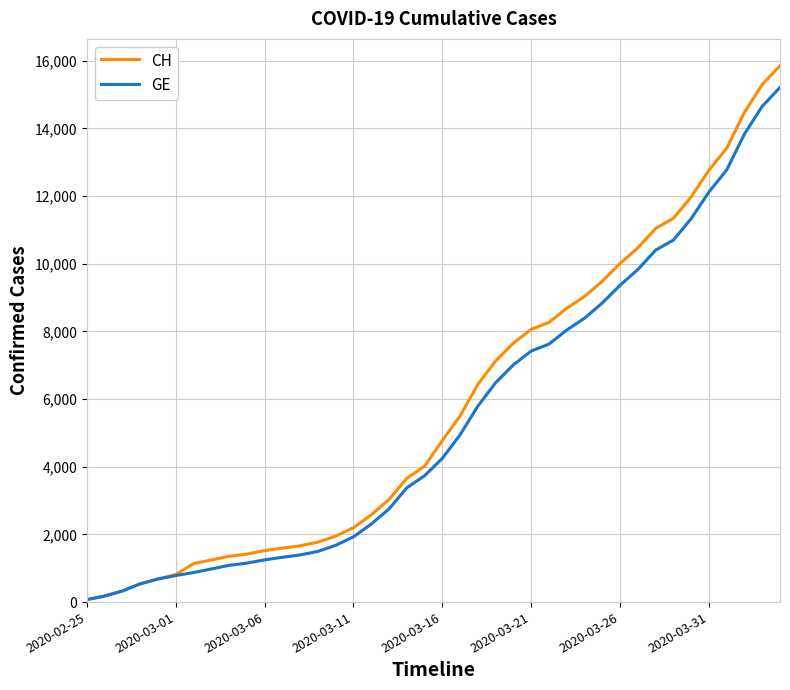

Which series has the widest spread of values?

CH